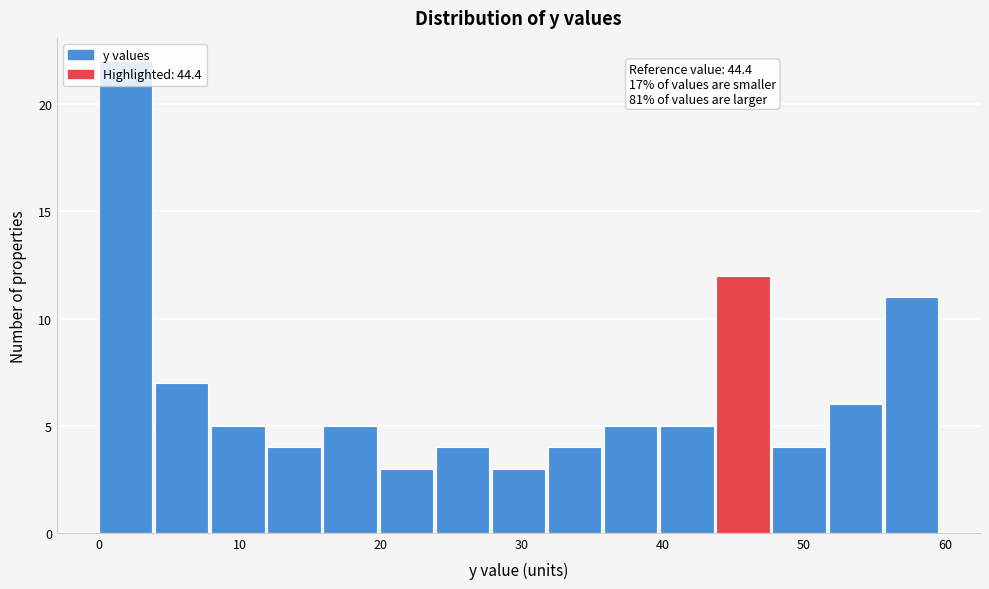

Around what value on the x-axis is the tallest bar? Give the approximate position of its centre, as read against the axis.

2